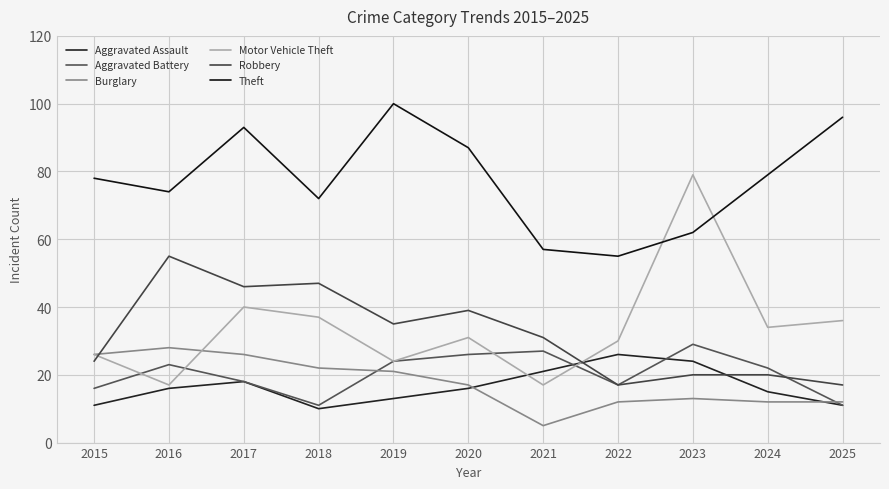

Between 2021 and 2023, which series saw the biggest shift?

Motor Vehicle Theft